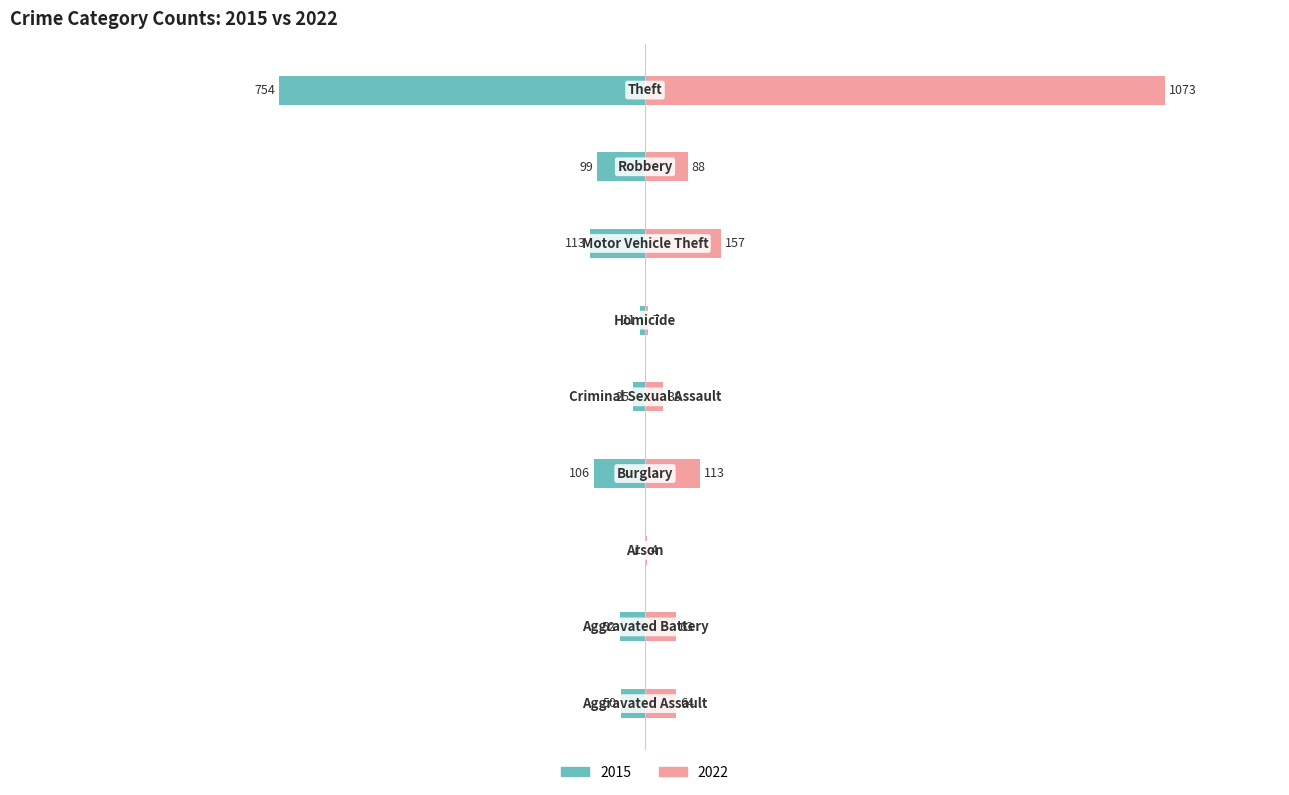

What is the value of the 2022 bar at the 4th from the left?

113